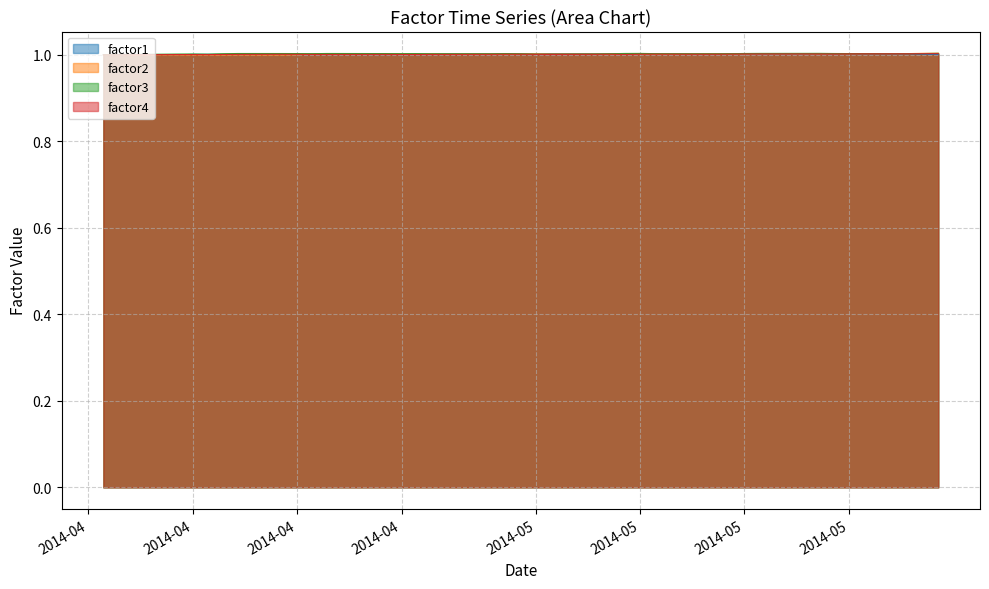

At which label does factor2 reach its peak?

2014-05-28